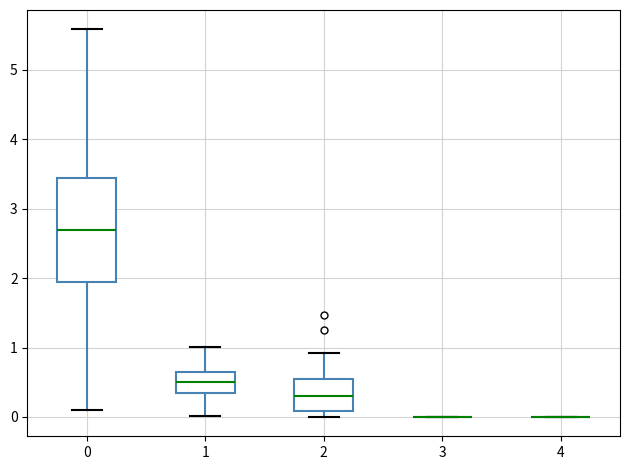

Comparing the boxes themselves (not the whiskers), which one is the tallest?

0